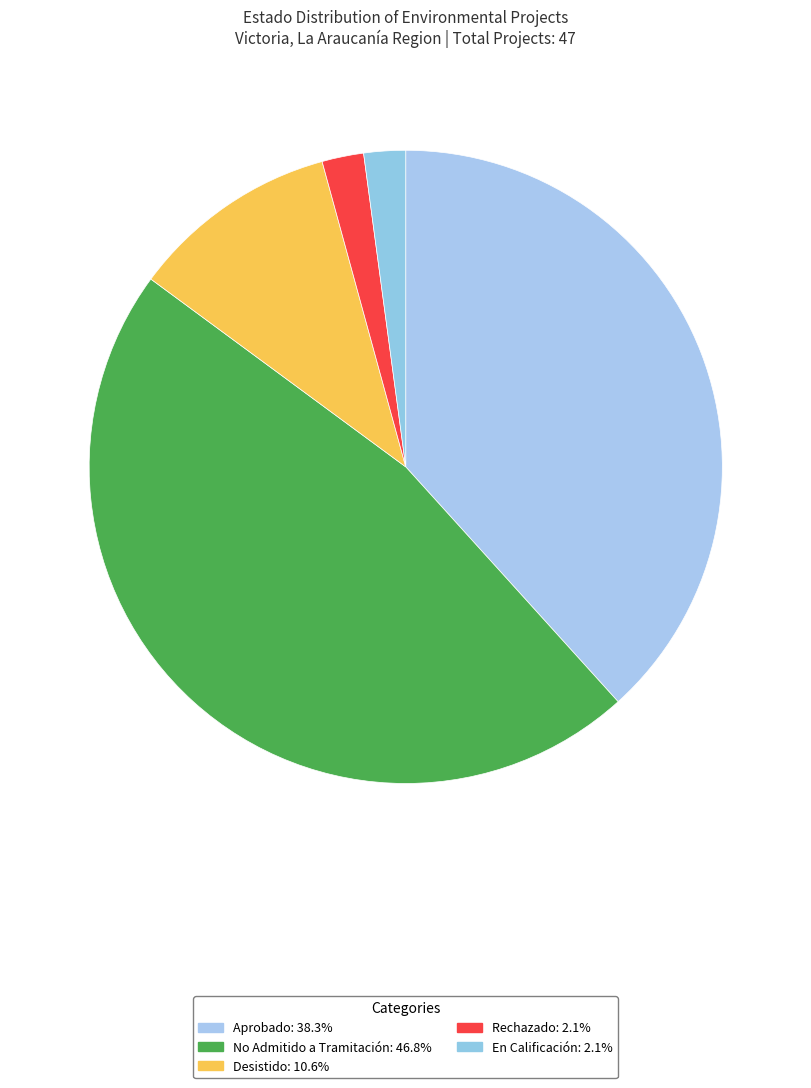

To the nearest percent, what is the combined percentage of Desistido and Rechazado?

13%